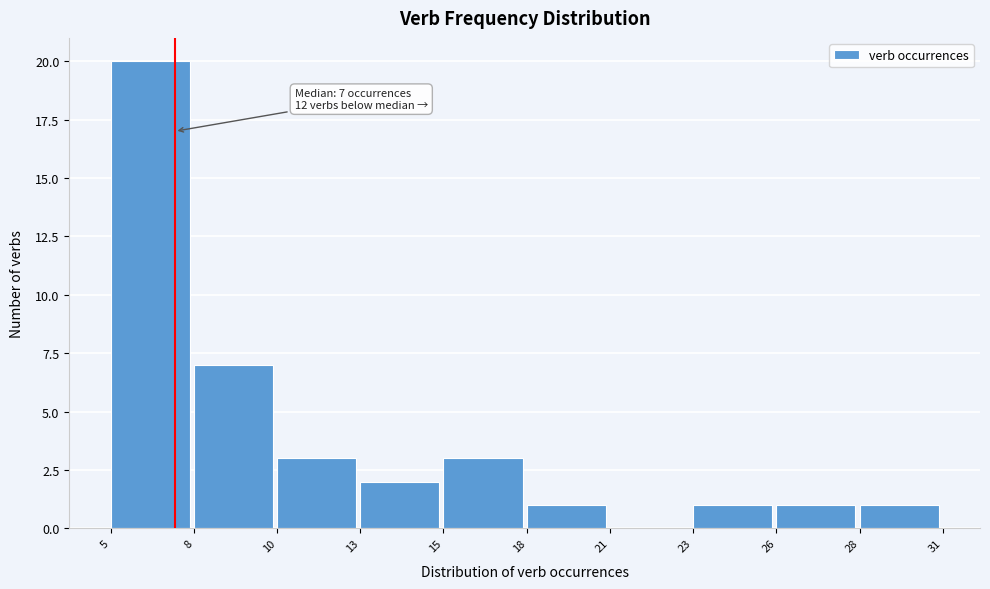

Reading right to left, extract all data points from this chart.

28=1	26=1	23=1	21=0	18=1	15=3	13=2	10=3	8=7	5=20